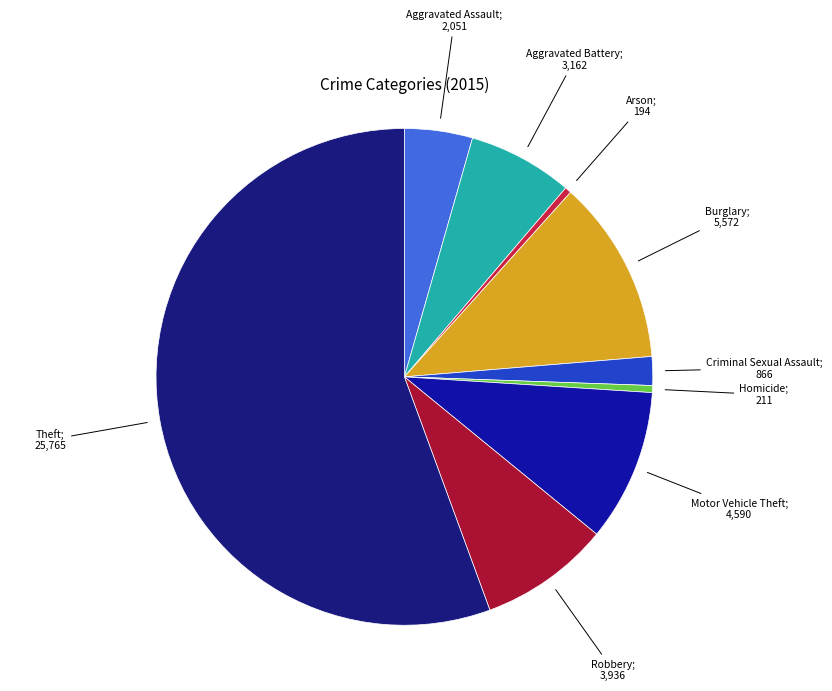

How many slices are in this pie chart?

9